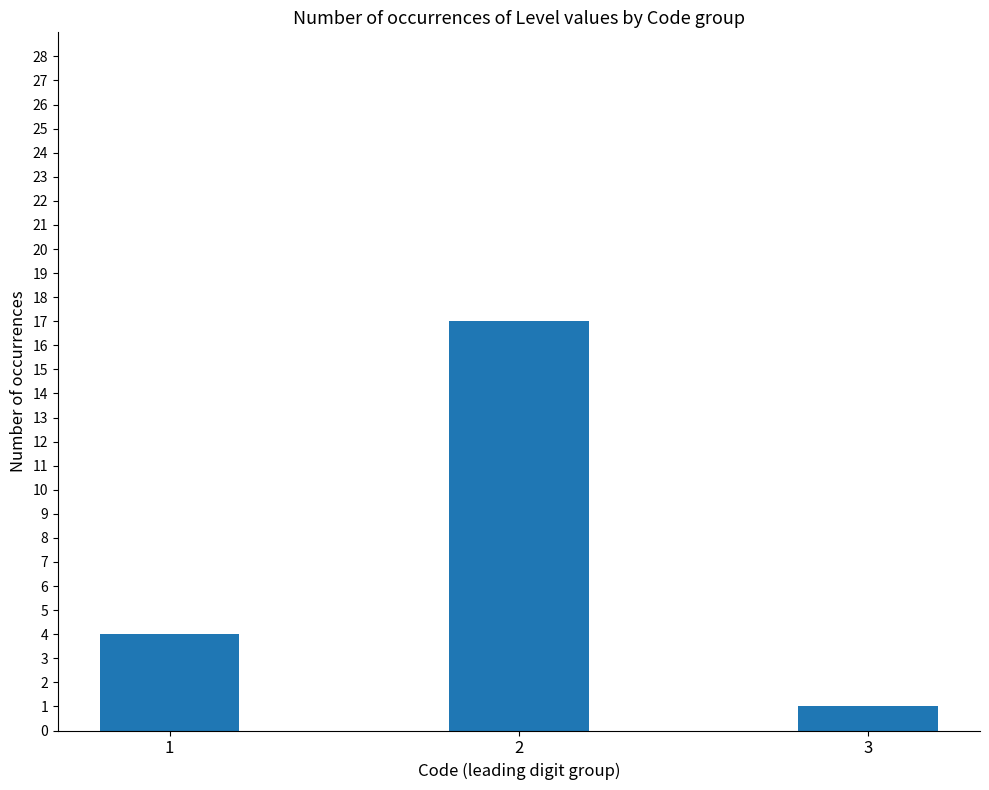

What is the maximum value shown in the chart?

17